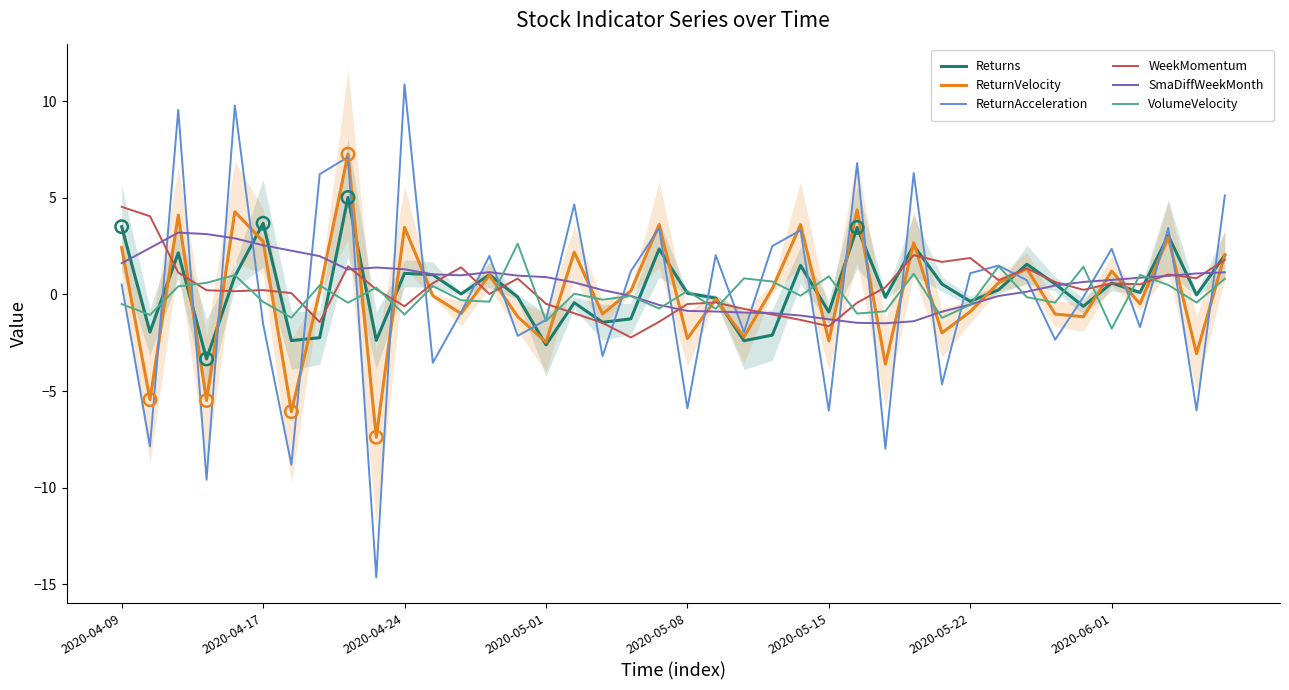

Which series has the largest Y range (max minus min)?

ReturnAcceleration